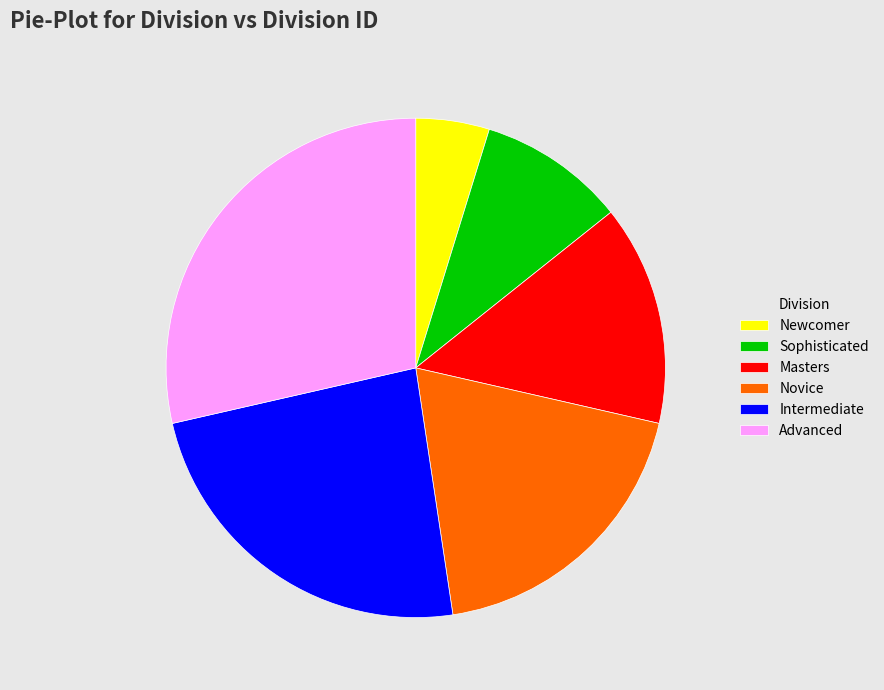

Does Masters represent more than half of the total?

No